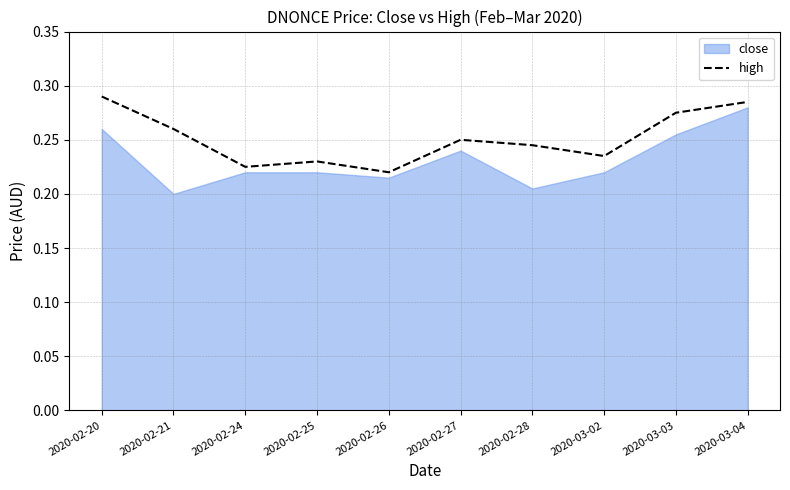

The high series shows 0.3 at 2020-02-24. True or false?

False